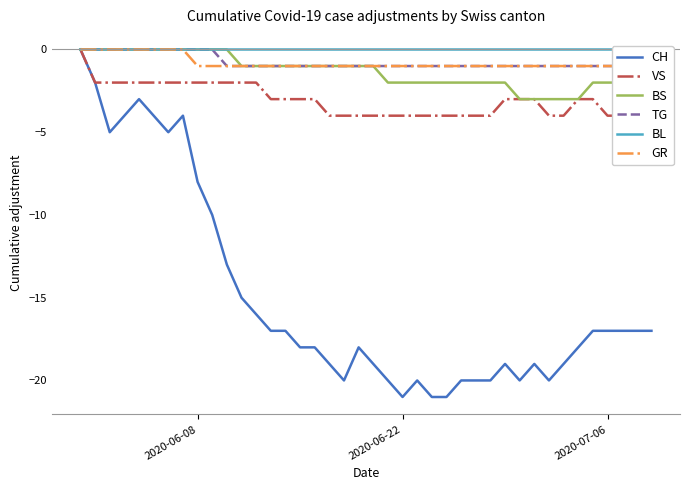

What is the minimum value for CH?

-21